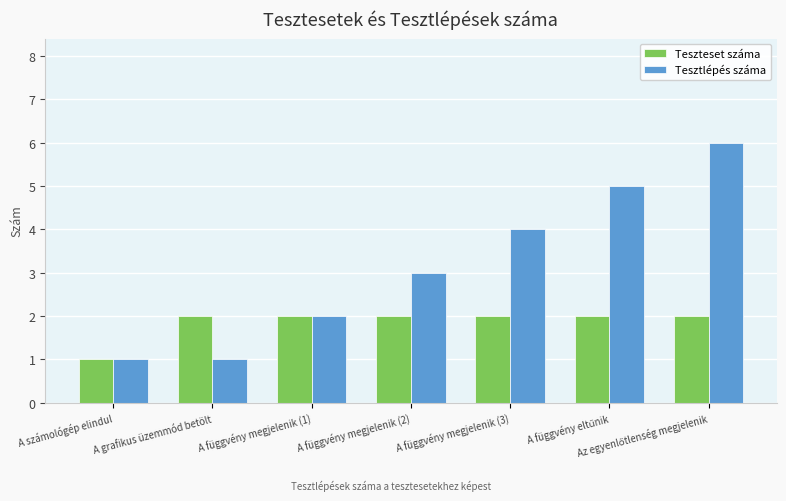

Is the value of Tesztlépés száma at A függvény megjelenik (3) greater than the value of Teszteset száma at A függvény megjelenik (1)?

Yes